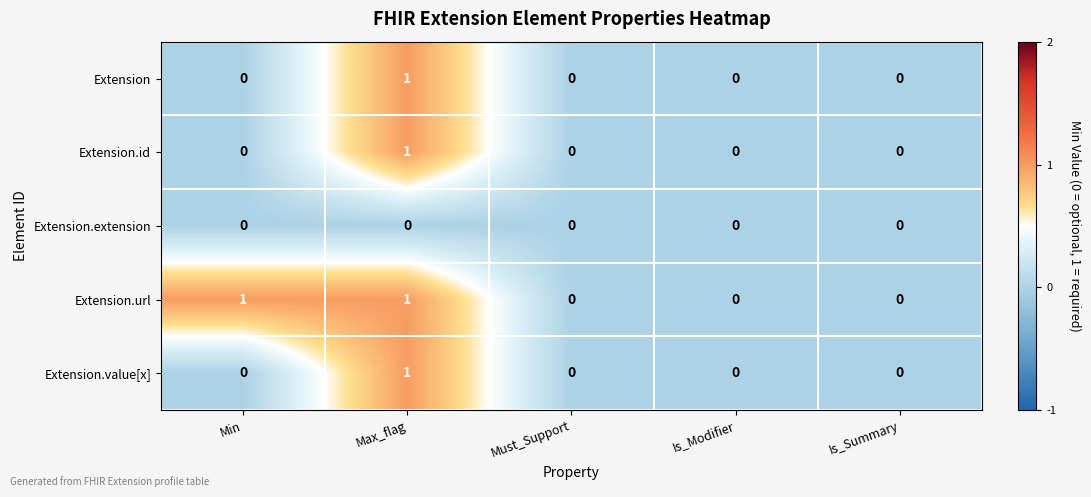

At which category is the sum across all series the highest?

Max_flag